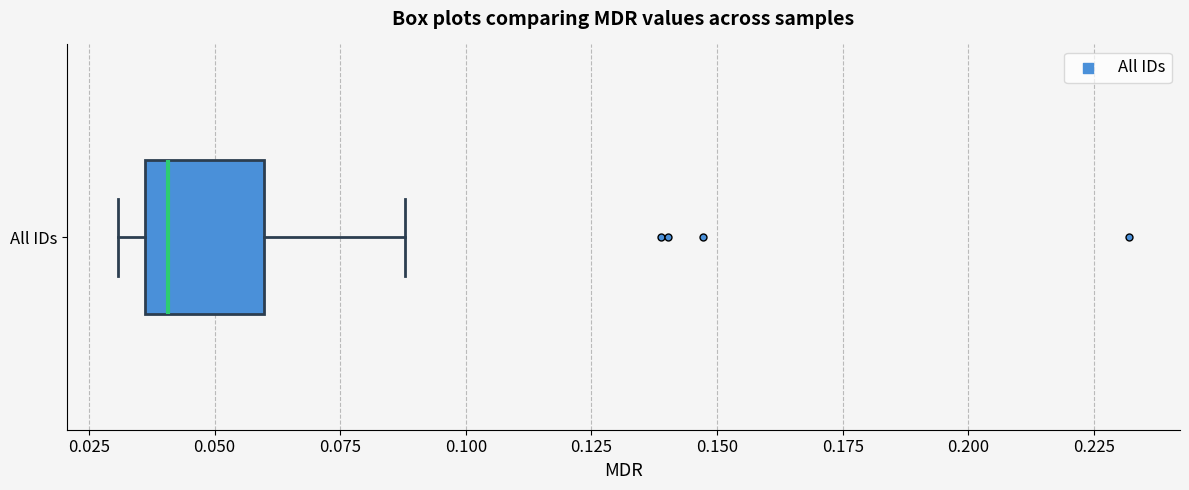

Transcribe this box plot: give where the median line is, the range the box spans, and where the two whiskers end, as read against the x-axis. The values are not printed on the chart, so give them approximately, as read against the axis.

median 0.040, box 0.035 to 0.060, whiskers 0.030 to 0.090